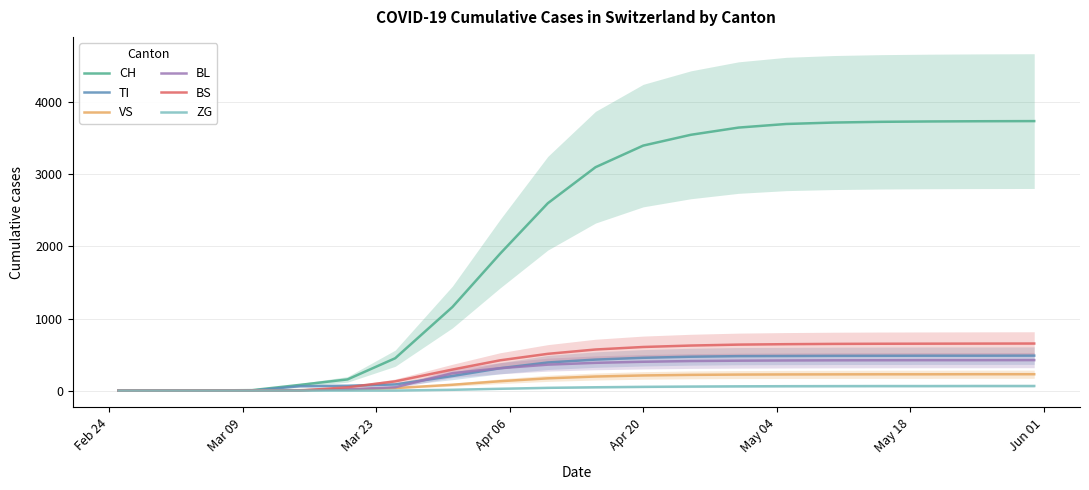

How many lines are shown in the chart?

6